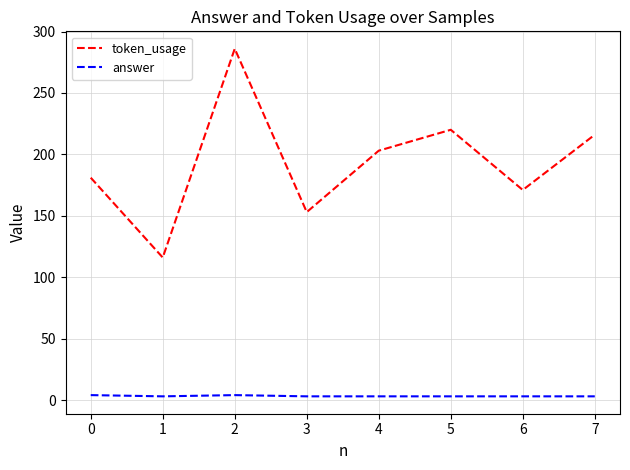

Which series has the largest total across all categories?

token_usage